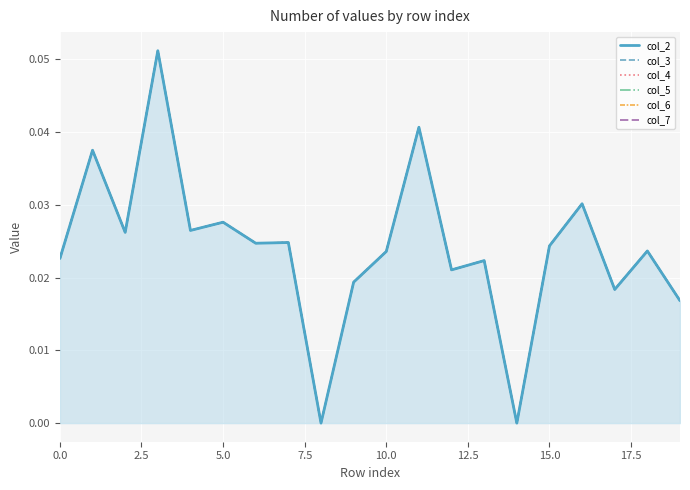

The value of col_5 at 0.0 is 0.0. True or false?

True